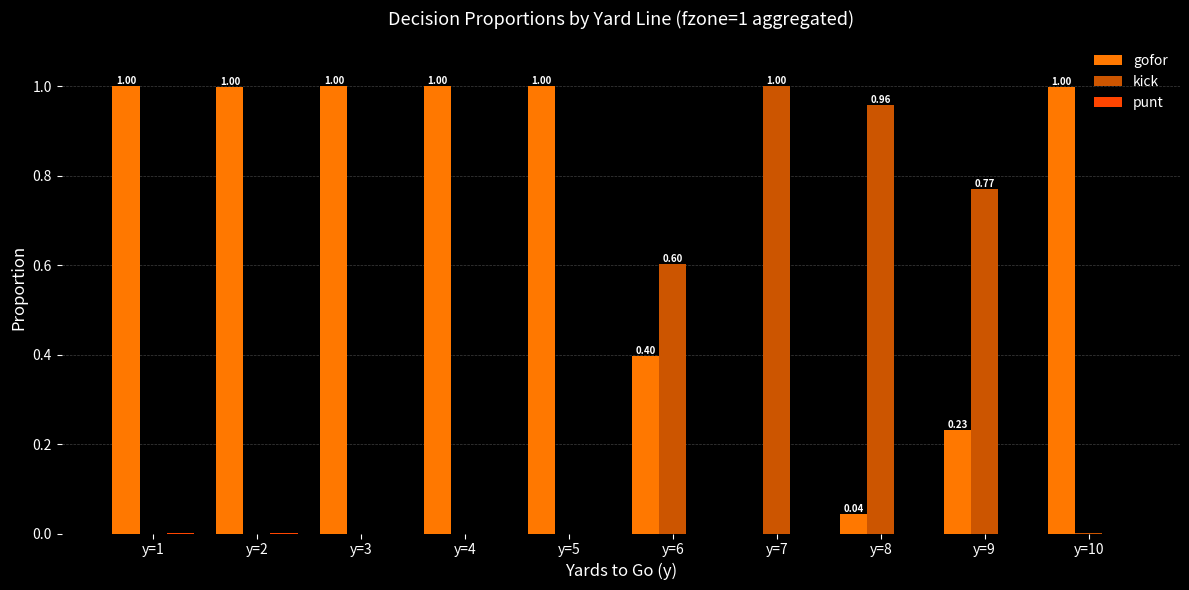

How many data points does each series have?

10